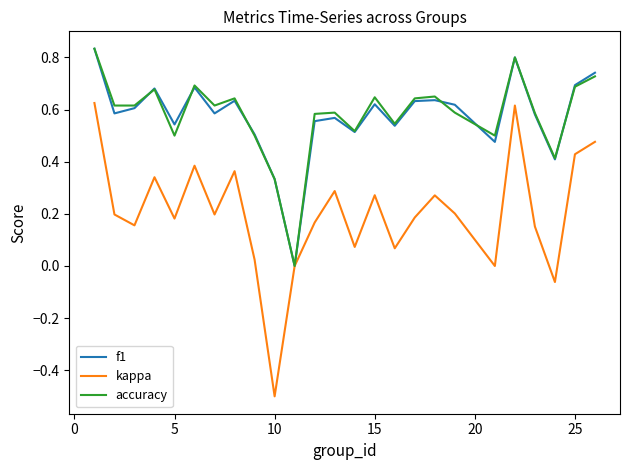

What is the smallest value displayed?

-0.5